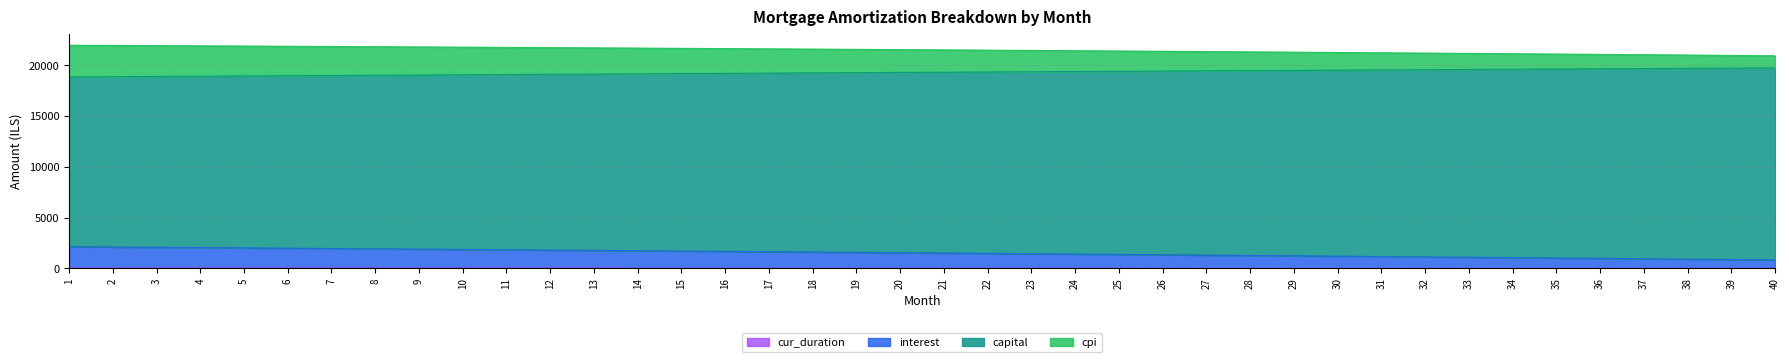

At how many categories does at least one series exceed 12901?

40